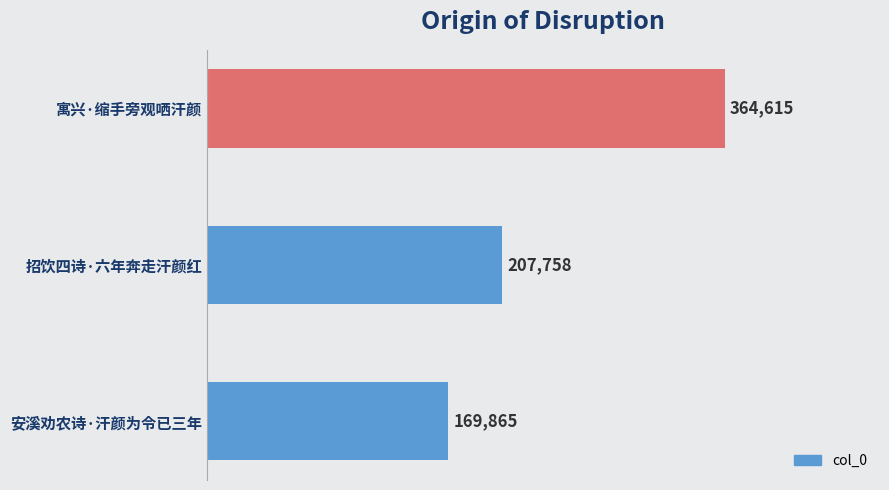

Does the chart contain any negative values?

No